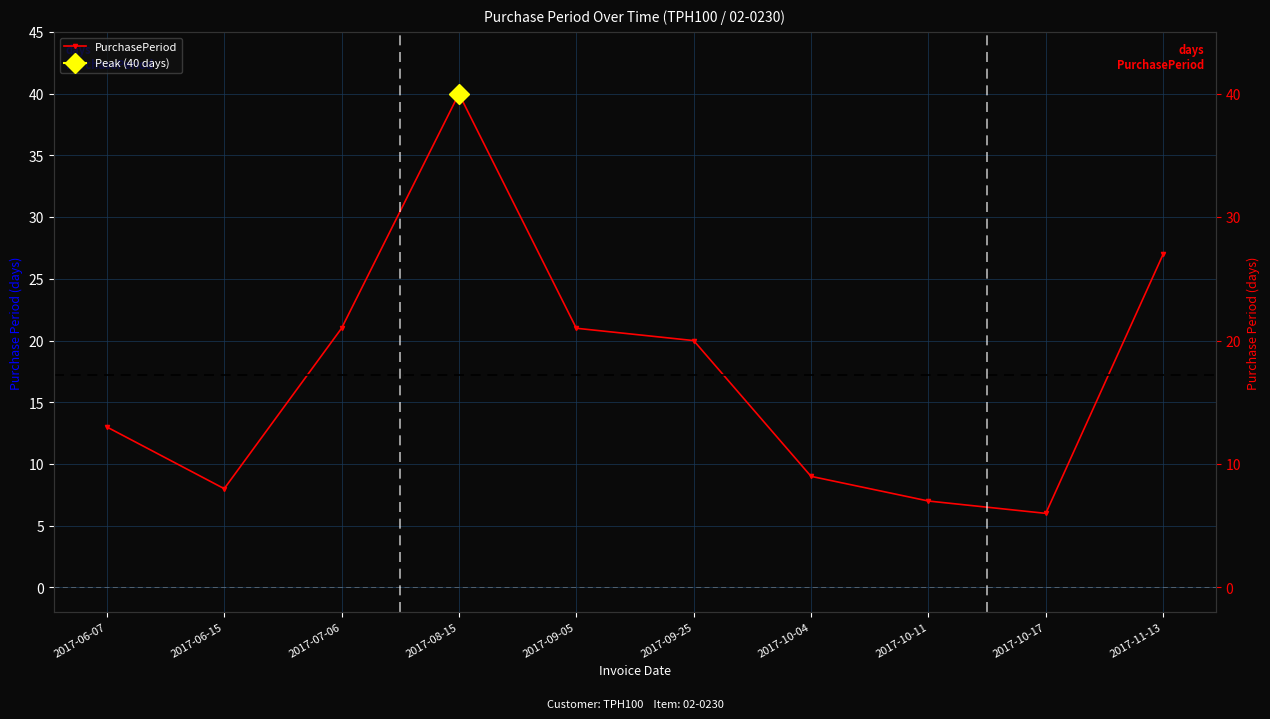

At which label is the value closest to 23?

2017-07-06